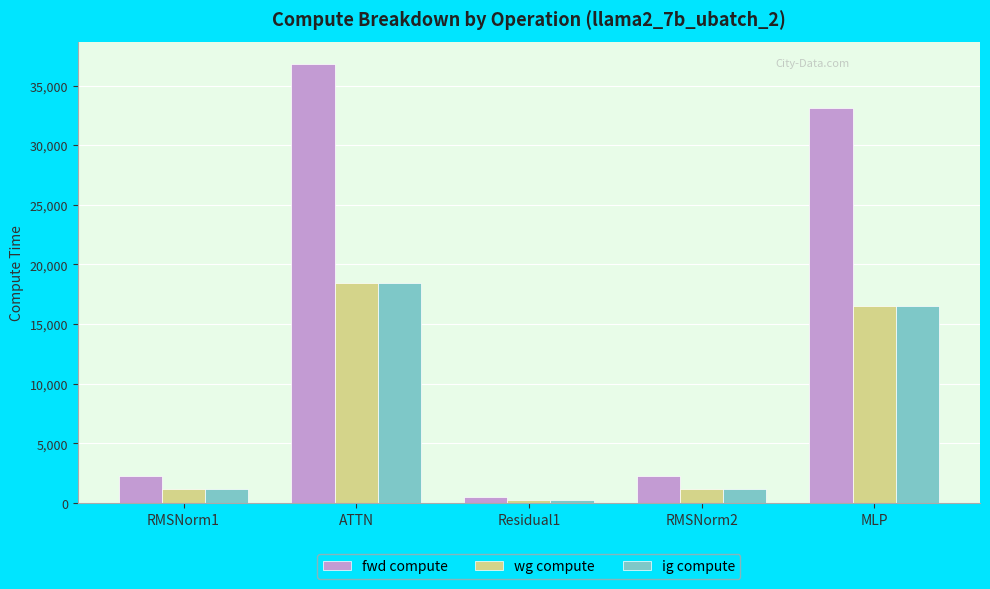

What is the label of the 4th bar from the left?

RMSNorm2